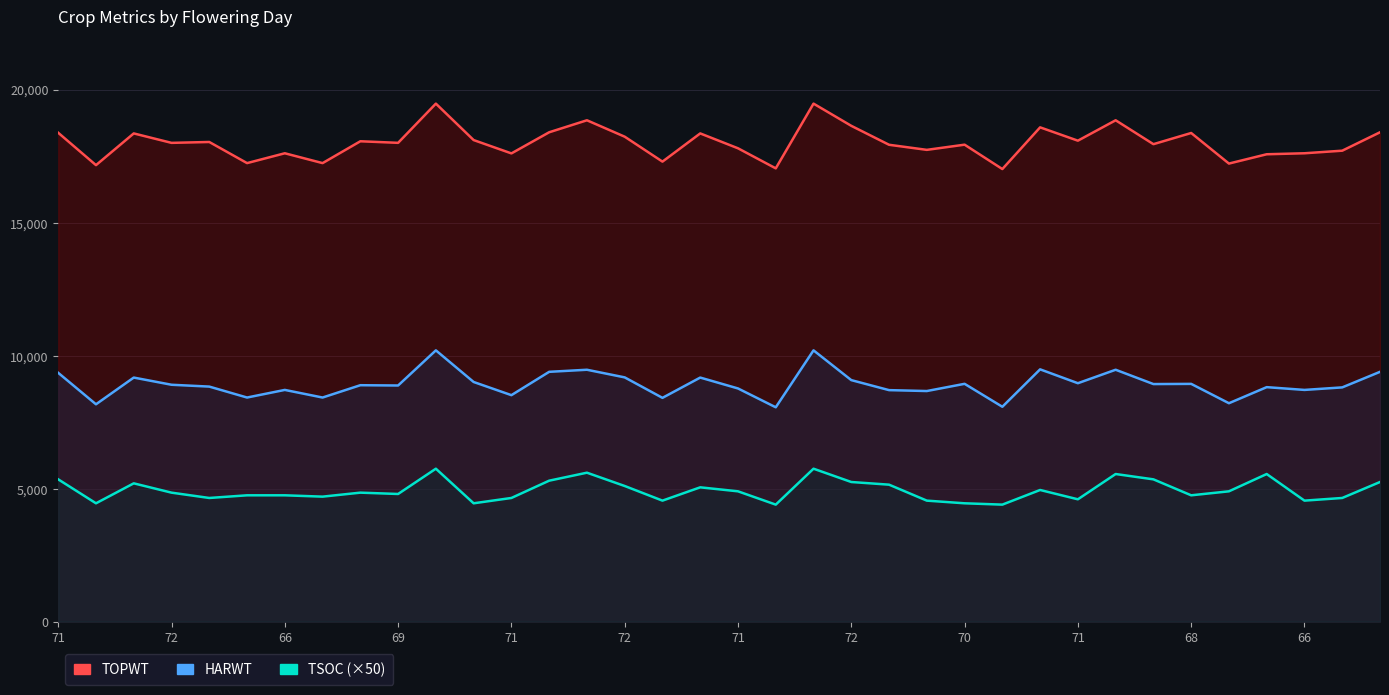

What is the difference between the highest and lowest values at 25?

12612